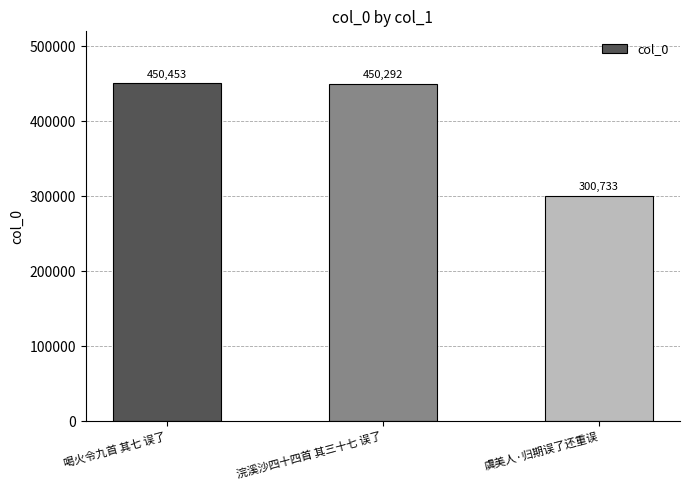

Count the number of categories in the chart.

3